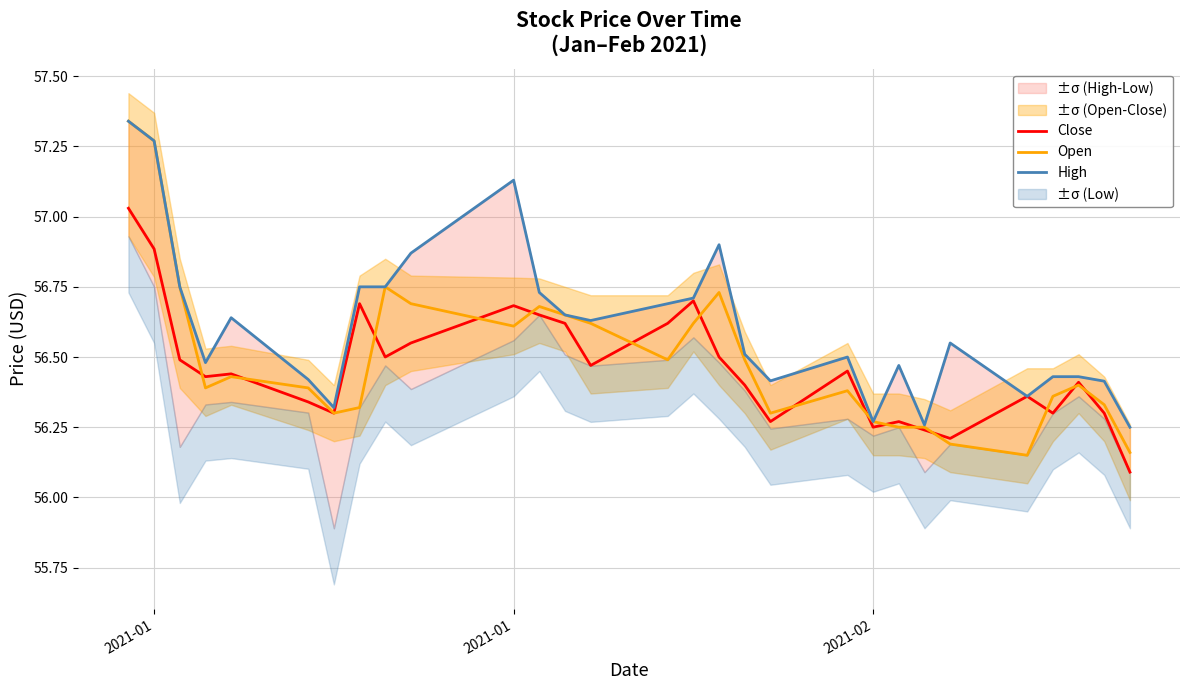

What is the greatest value displayed?

57.3